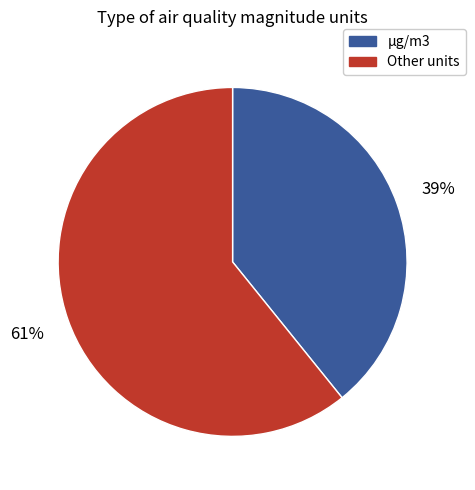

Is there a majority slice in this chart?

Yes